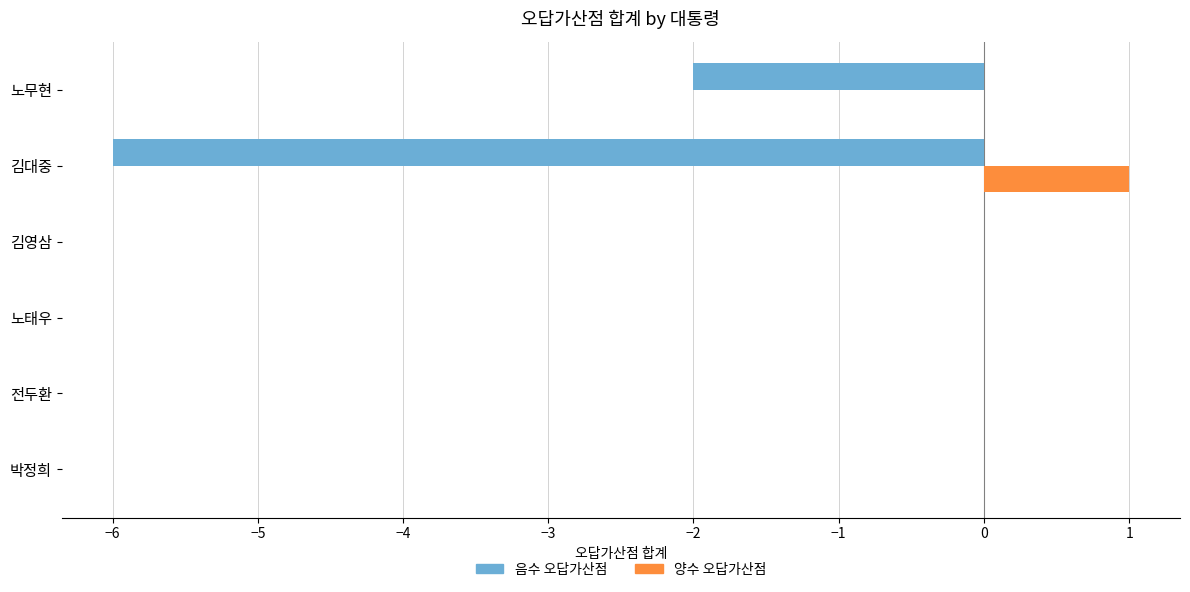

Which category has the highest value across all series?

김대중